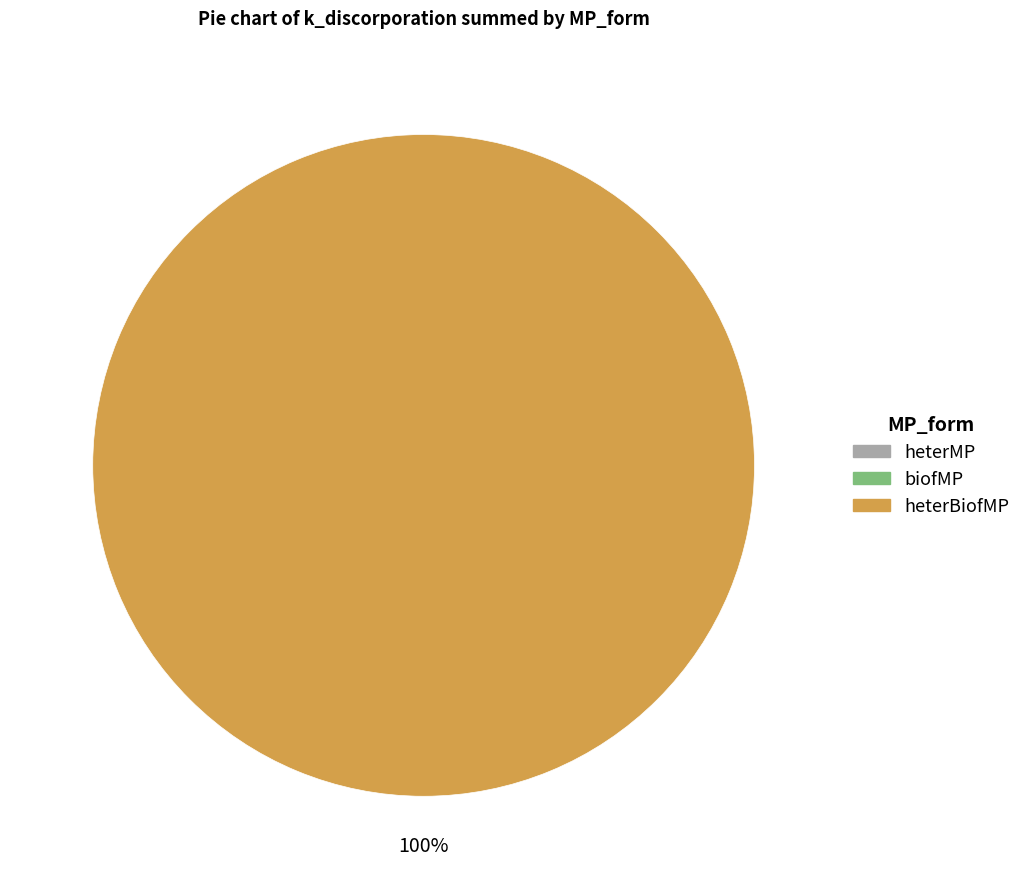

Is there any slice that represents more than half of the pie?

Yes